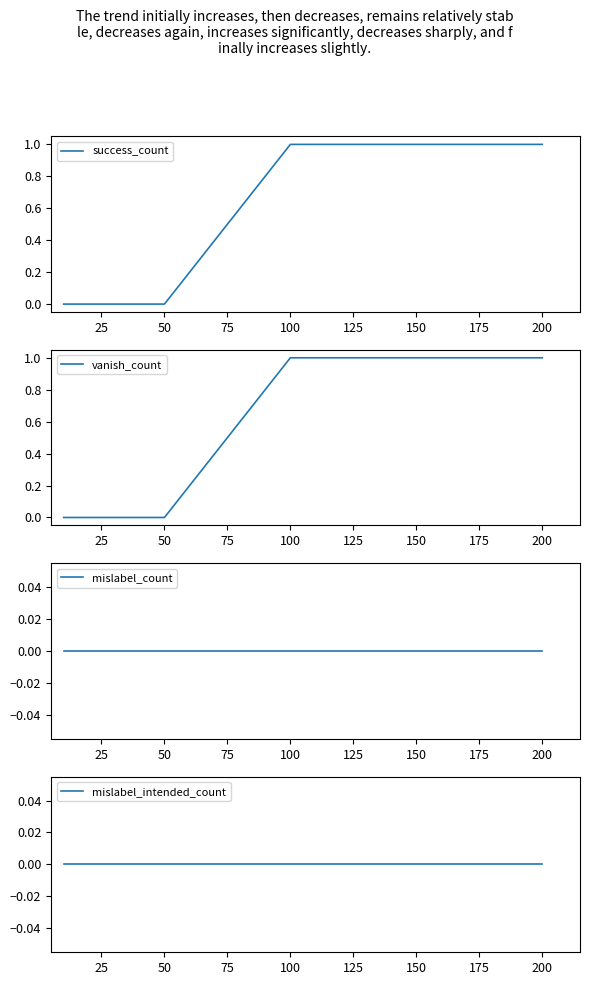

What is the difference between the second highest and minimum values in the success_count series?

1